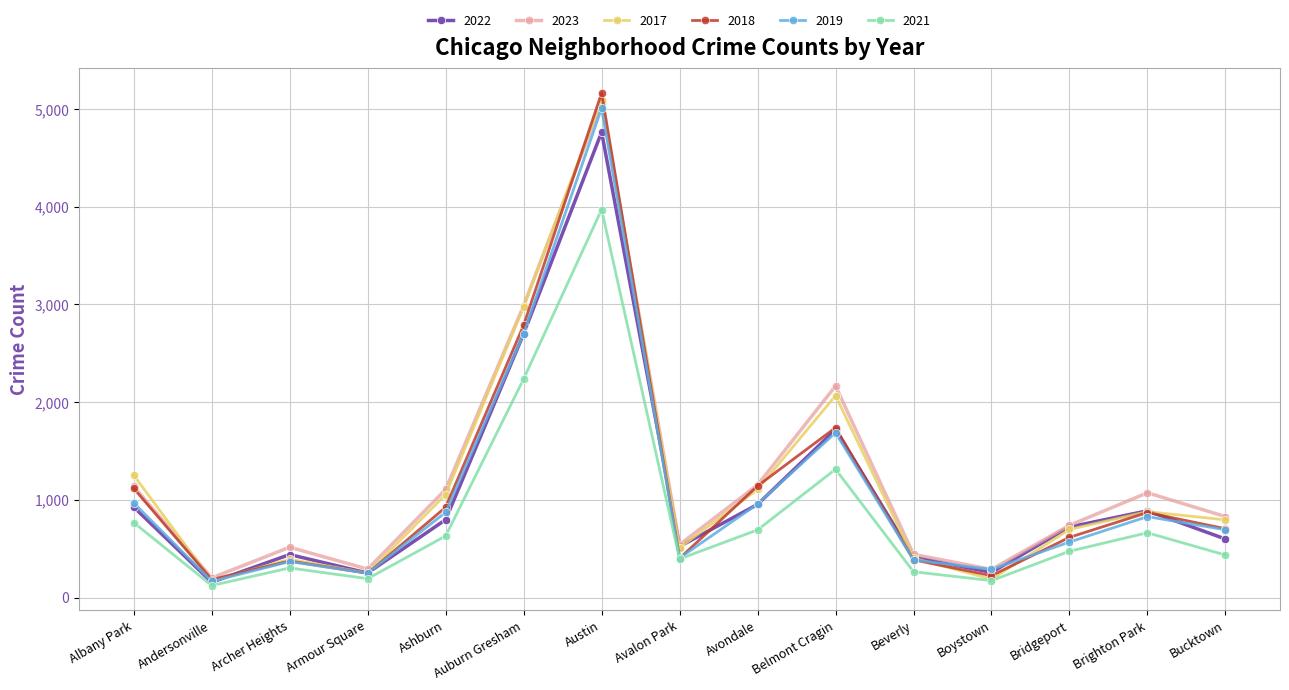

What is the sum of all 2018 values?

16878